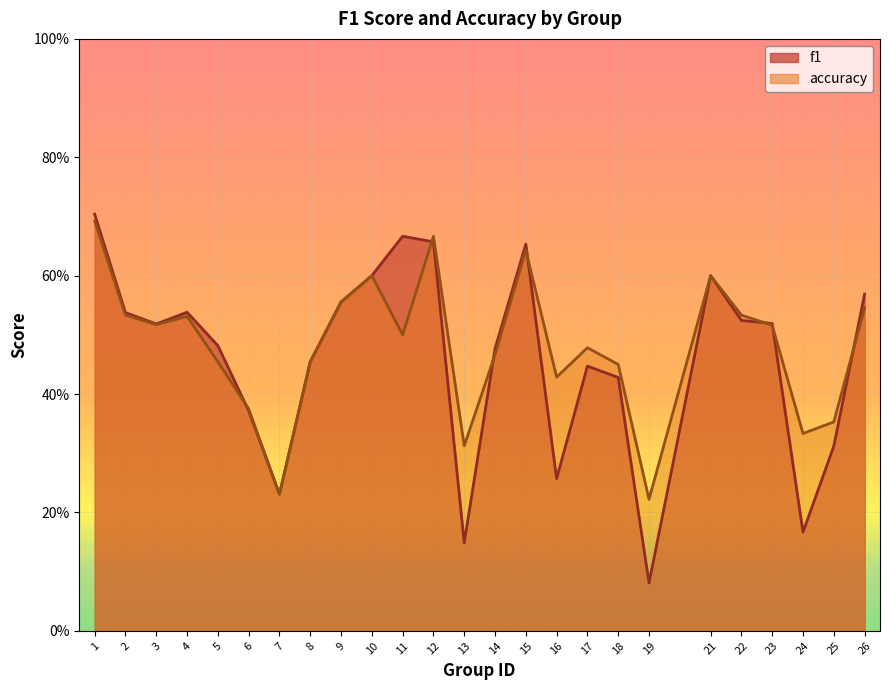

At which category is the sum across all series the highest?

1